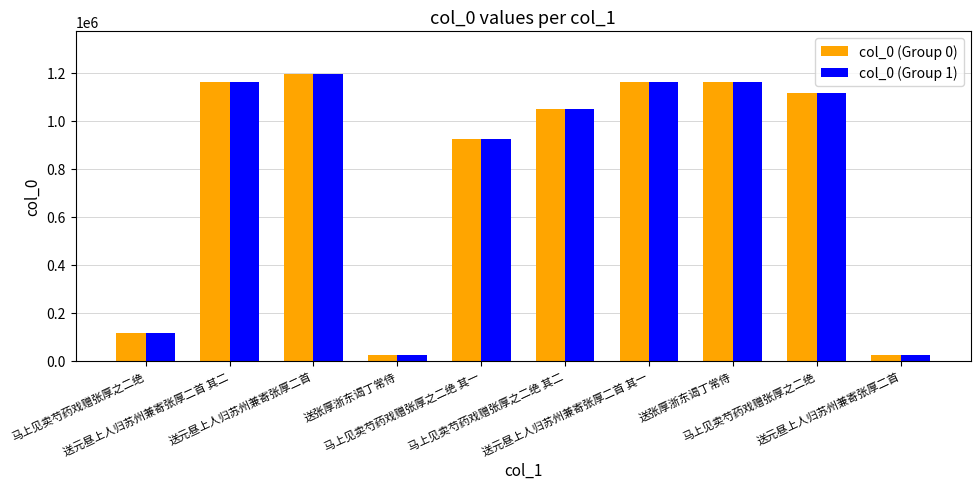

What is the difference between the col_0 (Group 1) values at 送元昼上人归苏州兼寄张厚二首 and 马上见卖芍药戏赠张厚之二绝?

77067